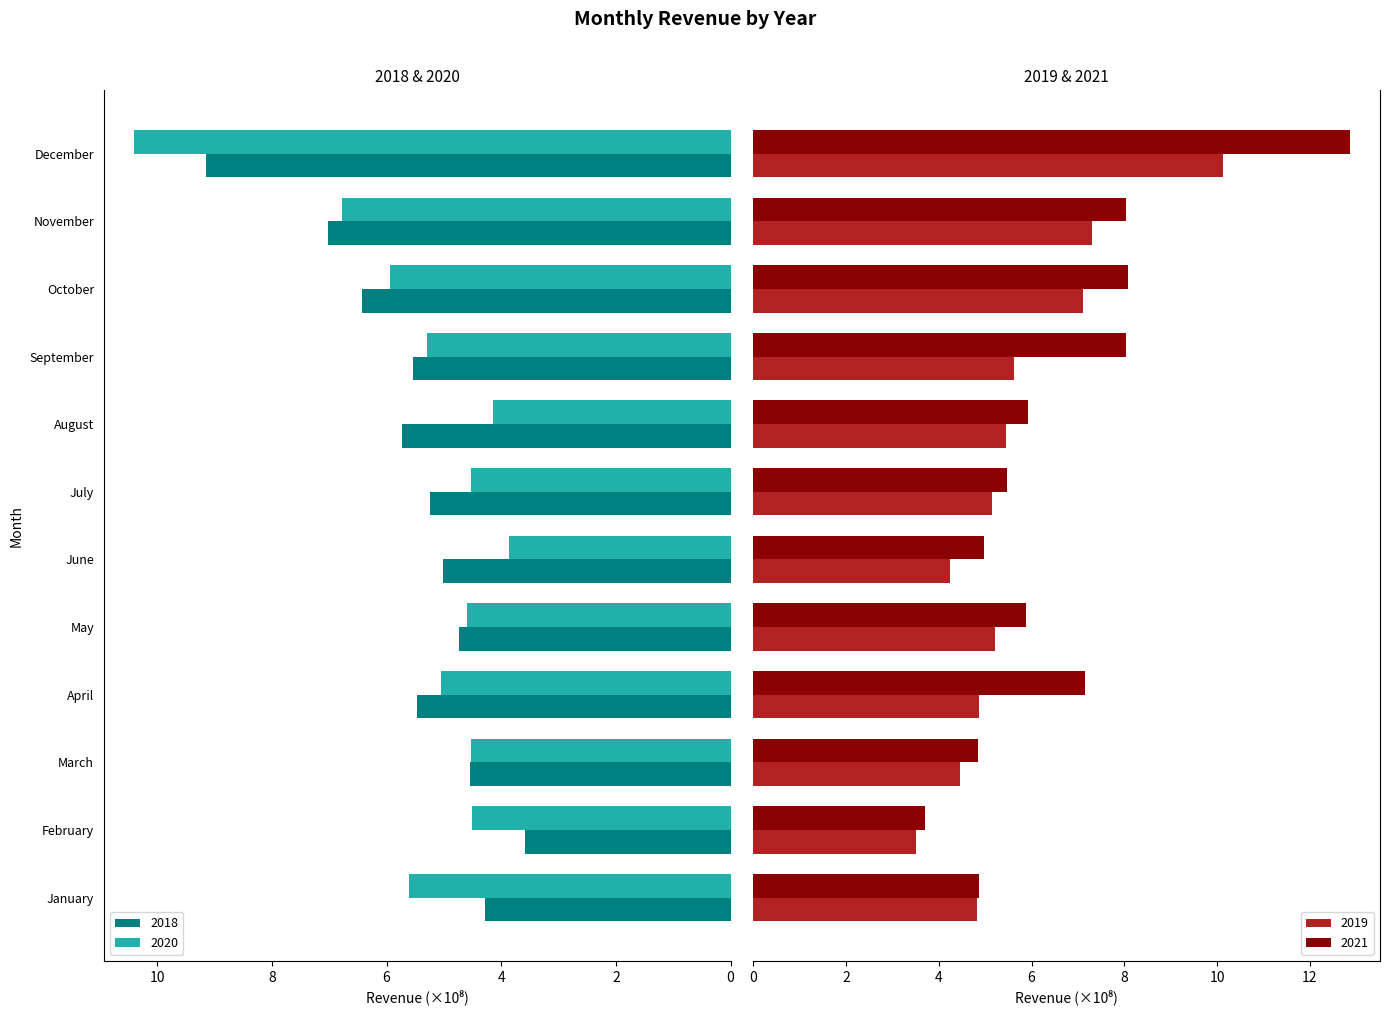

How many groups of bars are there?

12